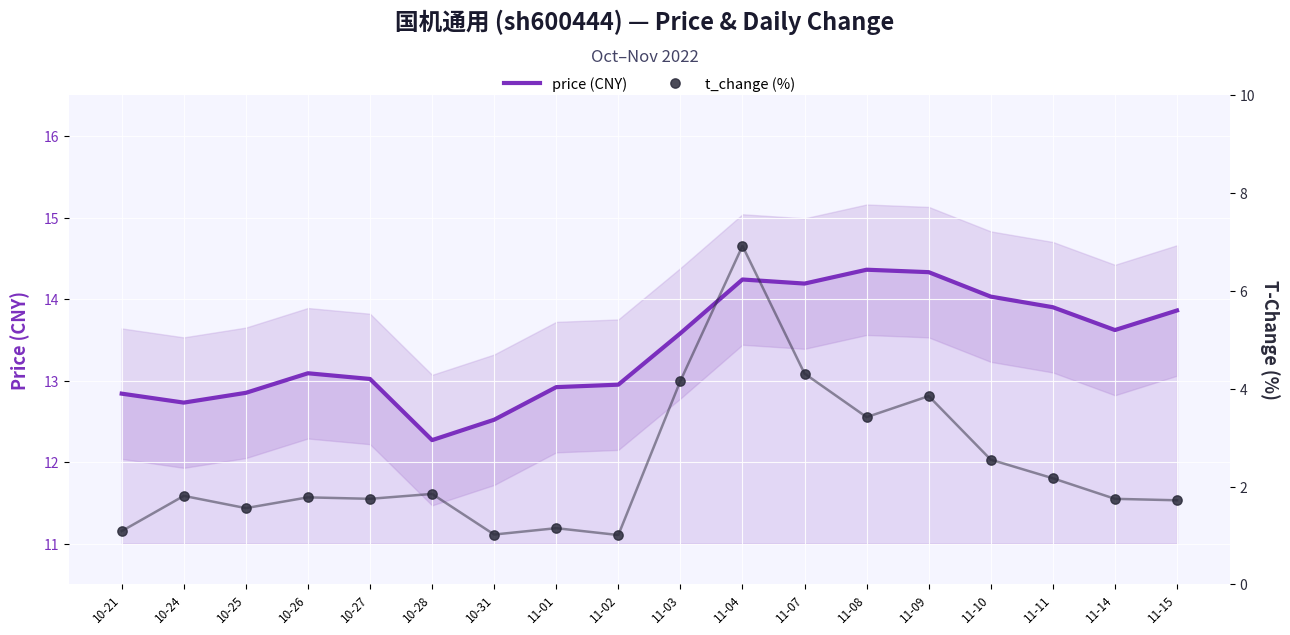

Which series has the largest Y range (max minus min)?

t_change (%)